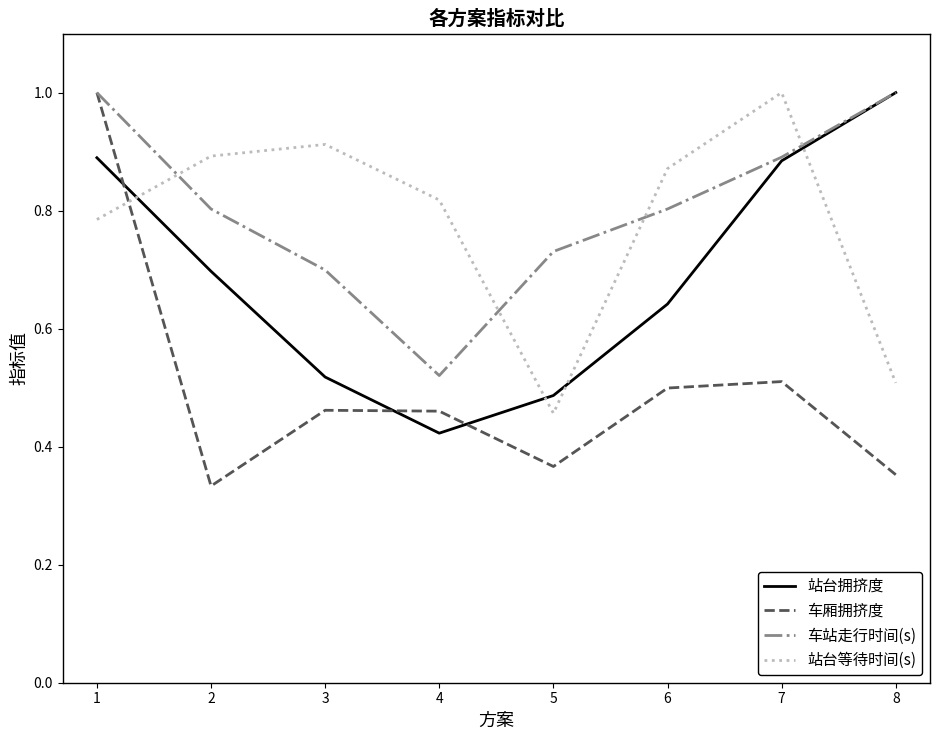

How many times do 车站走行时间(s) and 站台等待时间(s) cross each other?

4